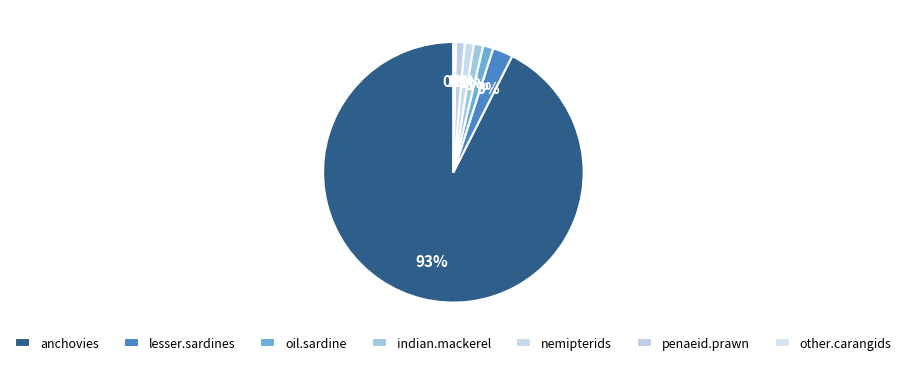

How many segments does this pie chart have?

7